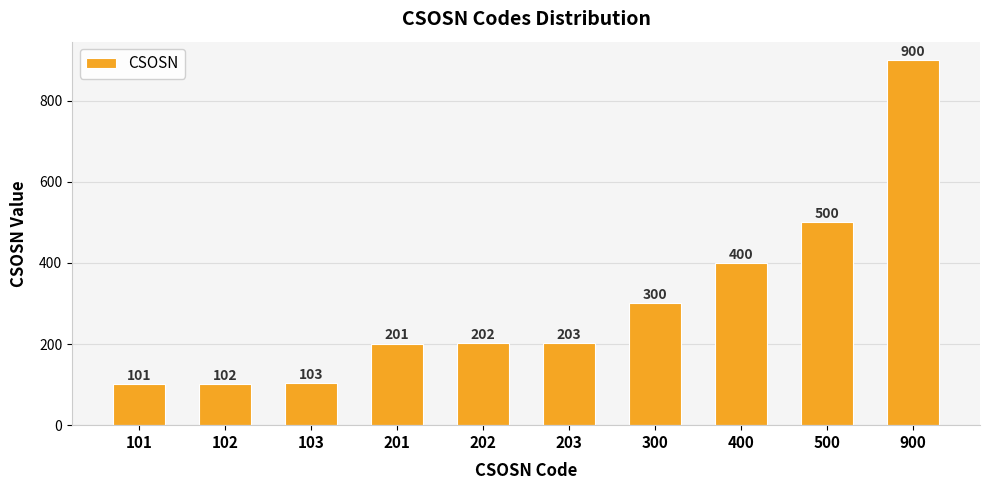

Rank the categories by value from lowest to highest.

101, 102, 103, 201, 202, 203, 300, 400, 500, 900